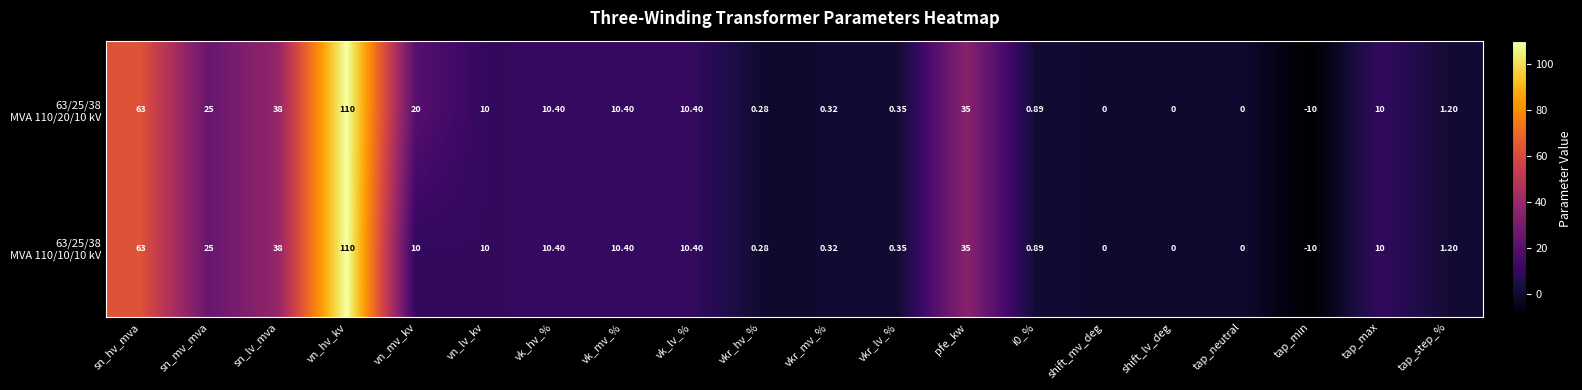

Which label corresponds to the largest value in the chart?

vn_hv_kv